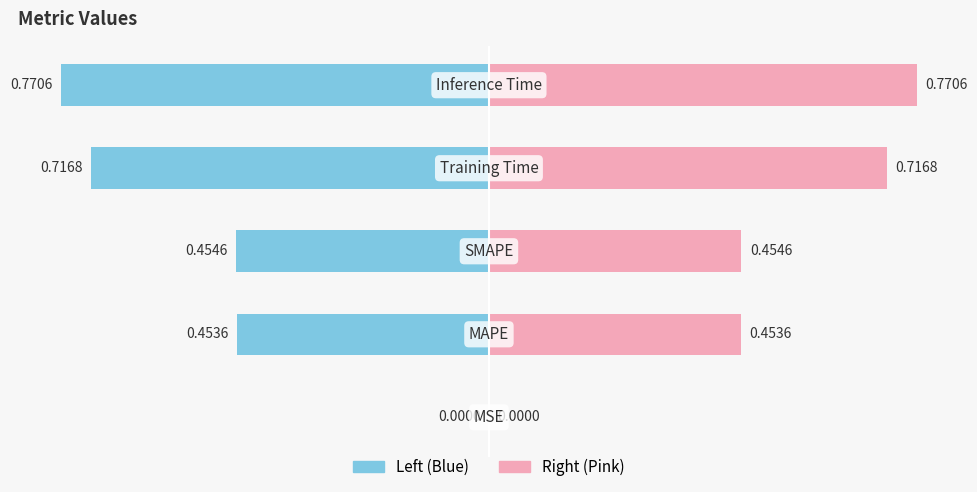

Count the number of data series in this chart.

2